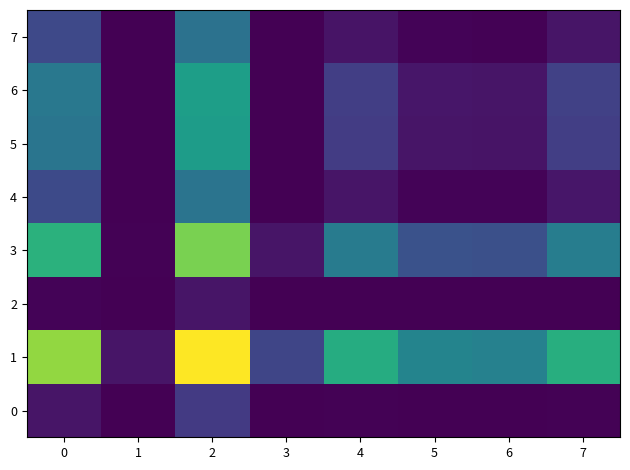

Reading left to right, list all the values displayed in this chart.

0: 0=0.7	1=0.0	2=2.1	3=0.0	4=0.1	5=0.0	6=0.0	7=0.1
1: 0=10.5	1=0.7	2=12.5	3=2.6	4=7.7	5=5.6	6=5.5	7=7.8
2: 0=0.1	1=0.0	2=0.7	3=0.0	4=0.0	5=0.0	6=0.0	7=0.0
3: 0=8.0	1=0.1	2=10.0	3=0.7	4=5.2	5=3.1	6=3.0	7=5.3
4: 0=2.8	1=0.0	2=4.8	3=0.0	4=0.7	5=0.1	6=0.1	7=0.7
5: 0=4.9	1=0.0	2=6.9	3=0.0	4=2.2	5=0.7	6=0.6	7=2.3
6: 0=5.0	1=0.0	2=7.0	3=0.0	4=2.3	5=0.7	6=0.7	7=2.4
7: 0=2.7	1=0.0	2=4.7	3=0.0	4=0.6	5=0.1	6=0.1	7=0.7